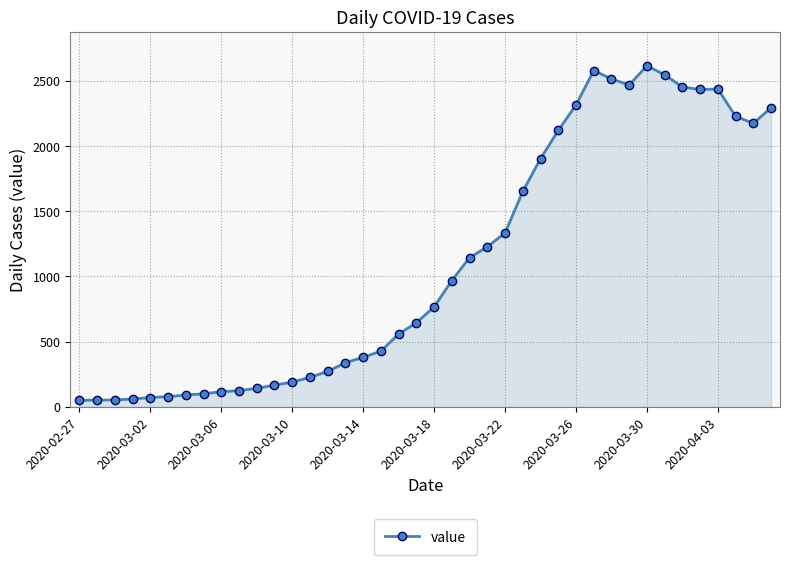

True or false: there are more than 1 points higher than both neighbors.

True